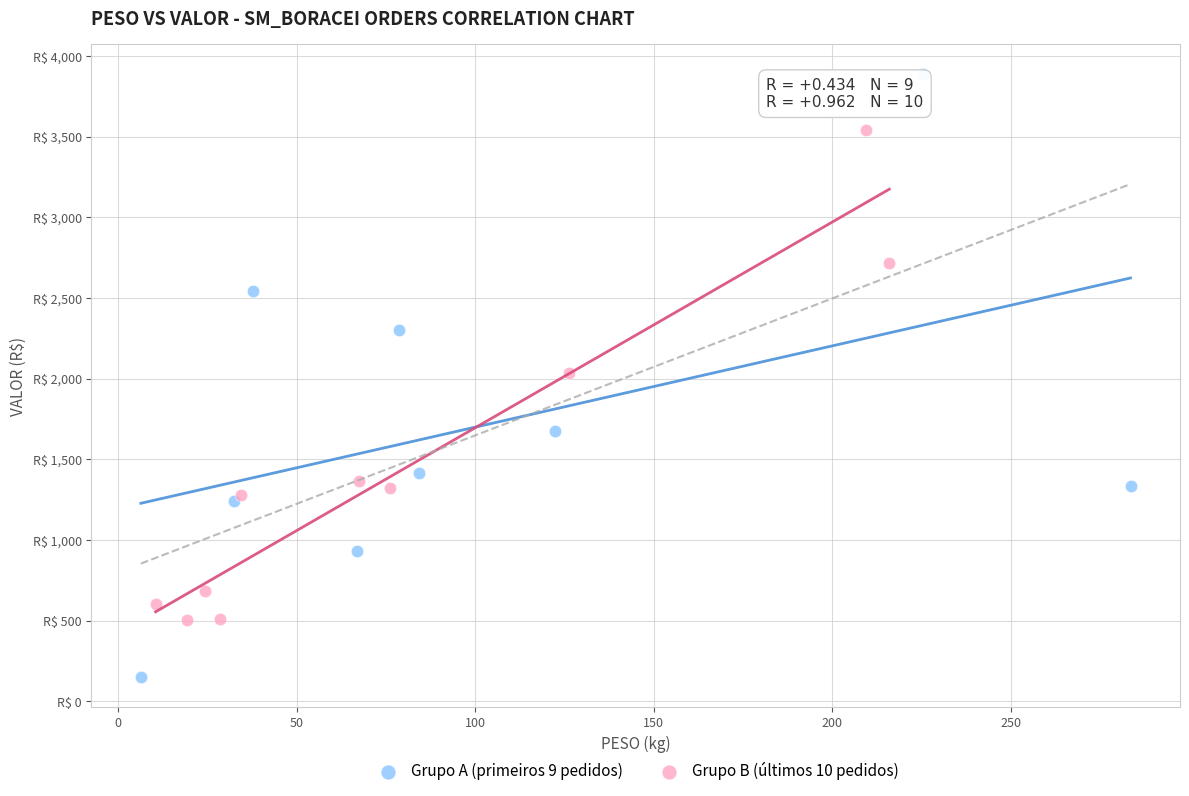

Which series reaches the minimum Y coordinate?

Grupo A (primeiros 9 pedidos)